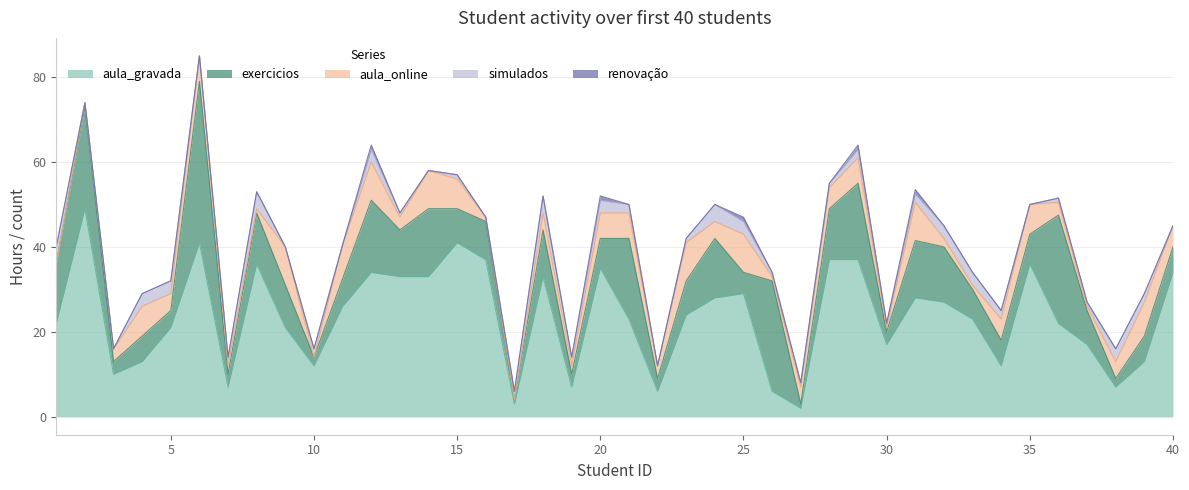

Does the chart have visible grid lines?

Yes